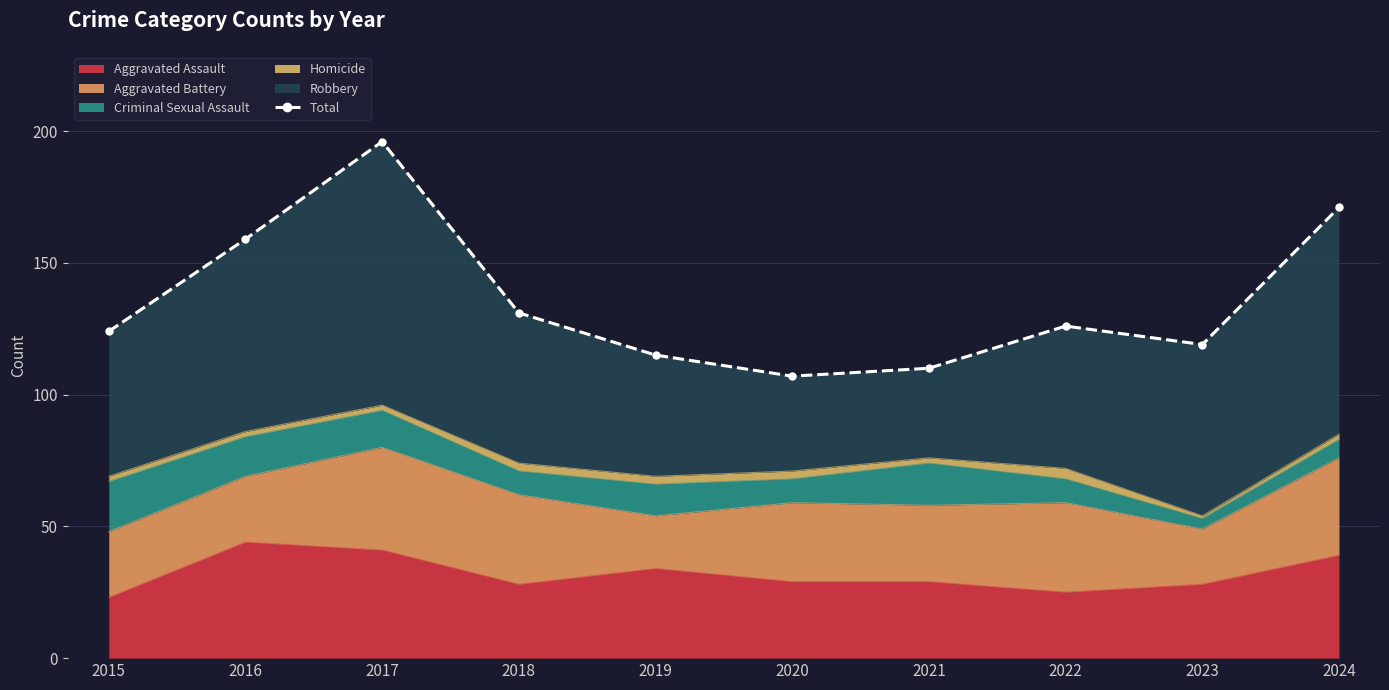

Reading left to right, what are all the values shown in this chart?

2015=124	2016=159	2017=196	2018=131	2019=115	2020=107	2021=110	2022=126	2023=119	2024=171